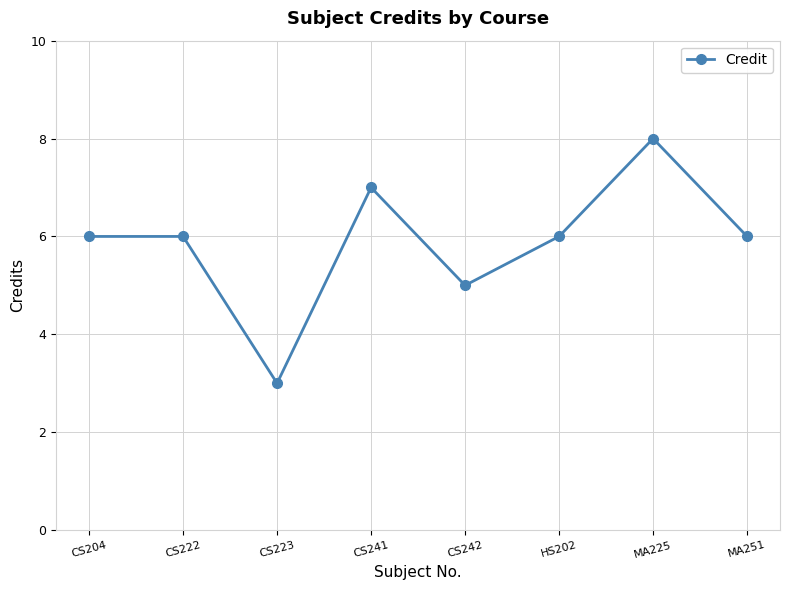

Is it true that the value at CS241 is 7?

True